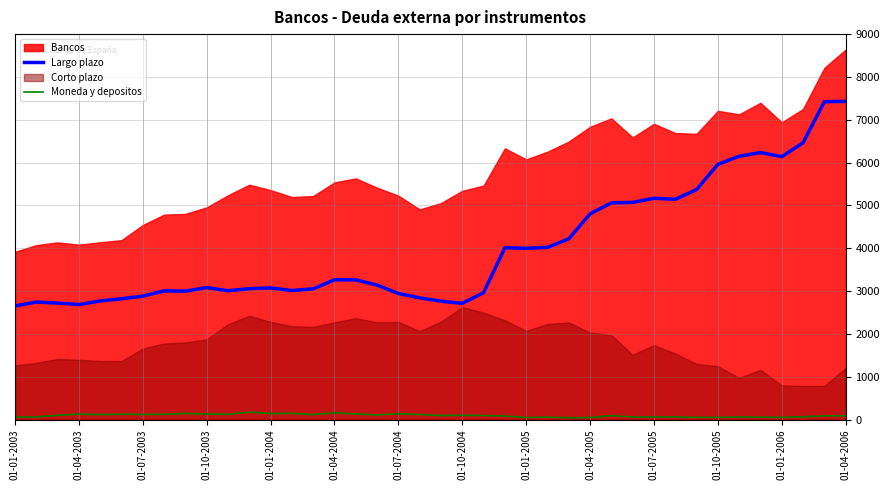

True or false: Largo plazo and Moneda y depositos intersect in this chart.

False